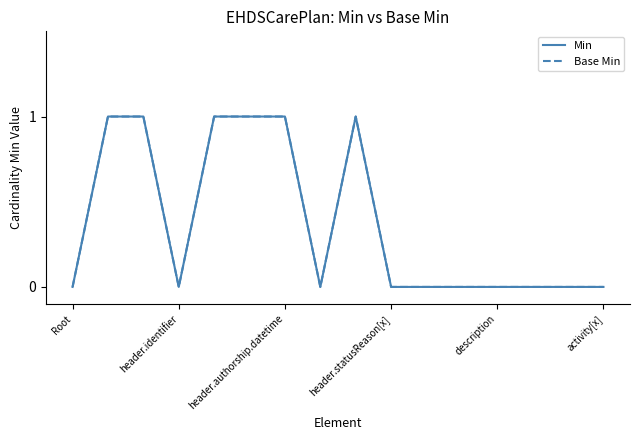

How many lines are shown in the chart?

2